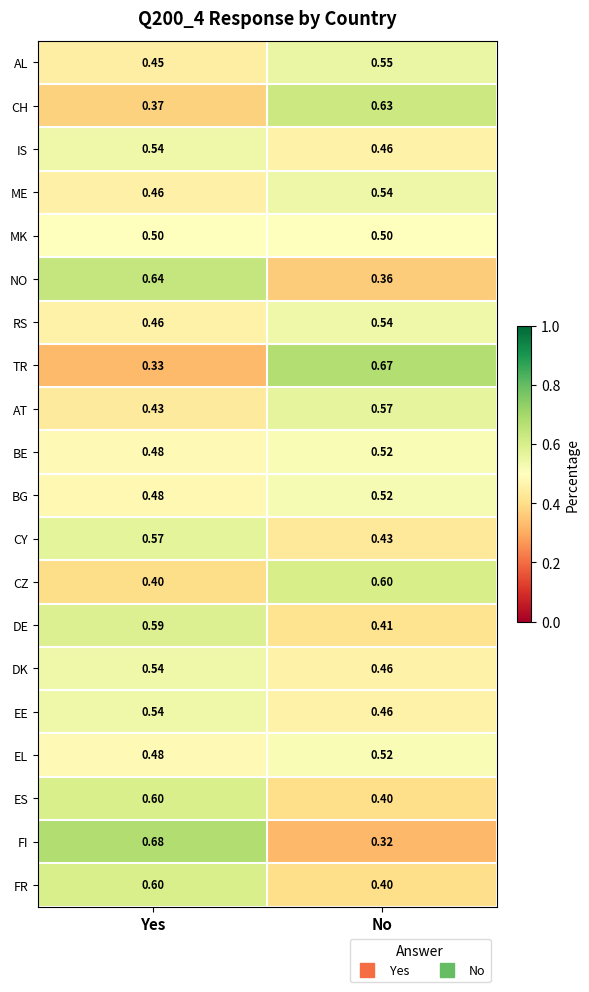

Which label corresponds to the smallest value in the chart?

No